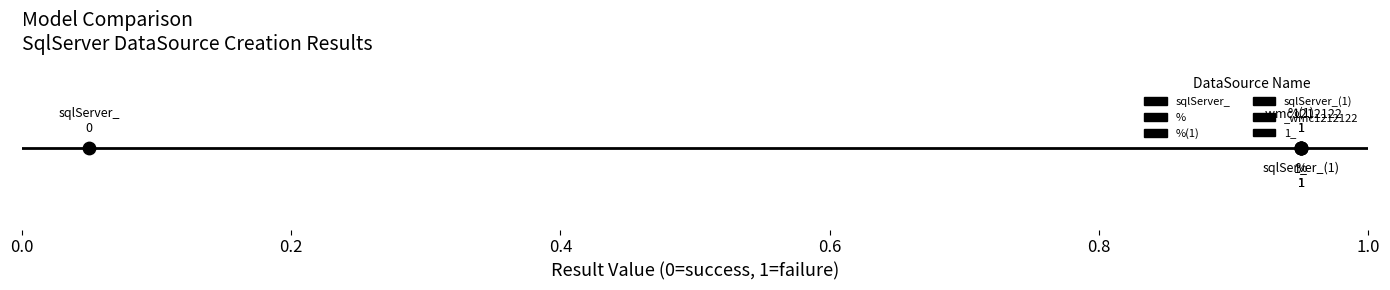

Between _wmc1212122 and sqlServer_, which is larger?

_wmc1212122